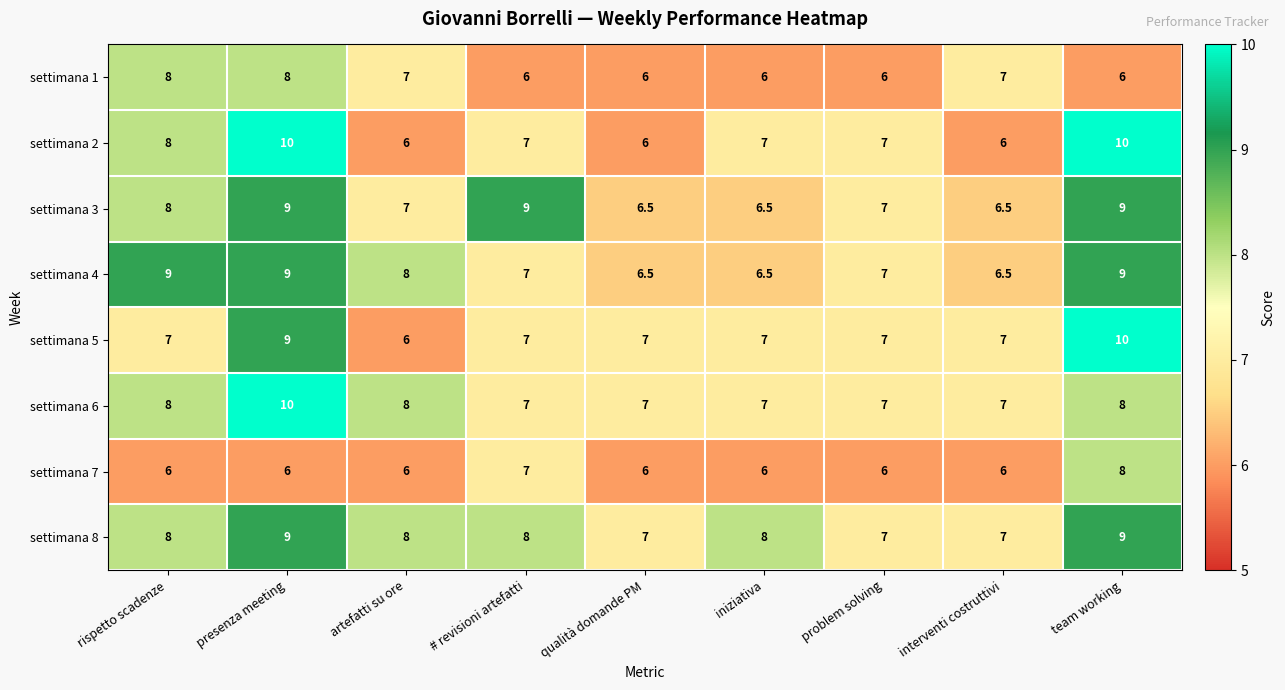

What is the lowest value of the settimana 5 series?

6.0